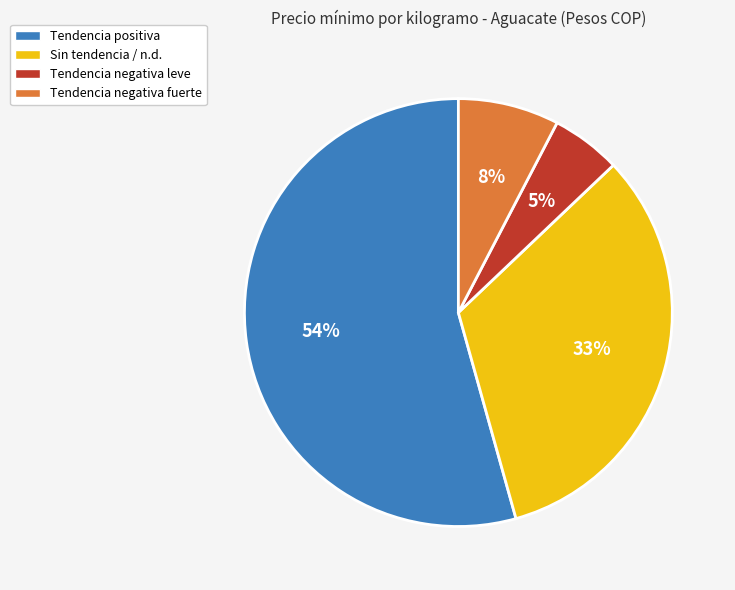

Count the number of slices in the pie.

4